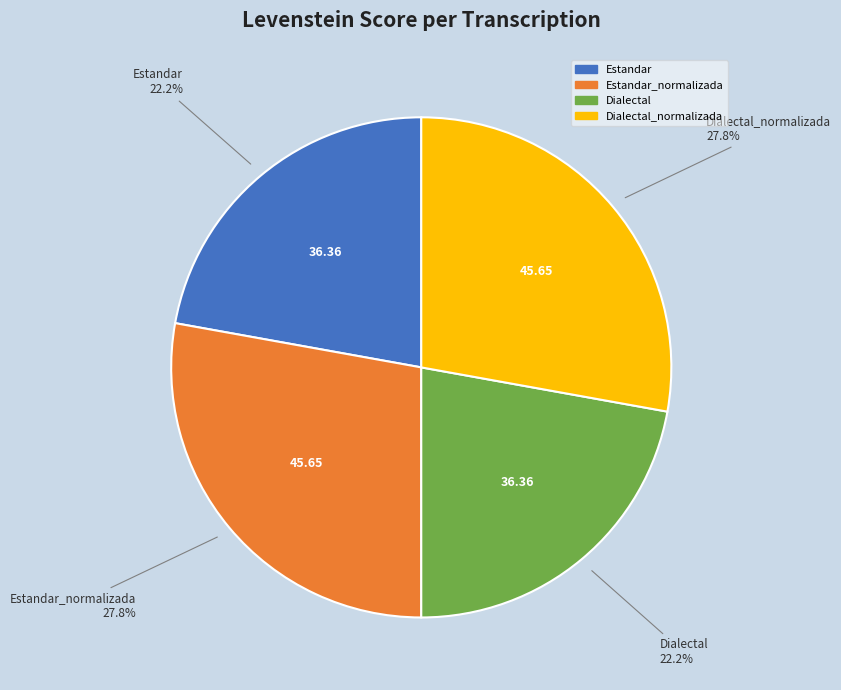

What portion of the pie excludes Estandar?

77.8%